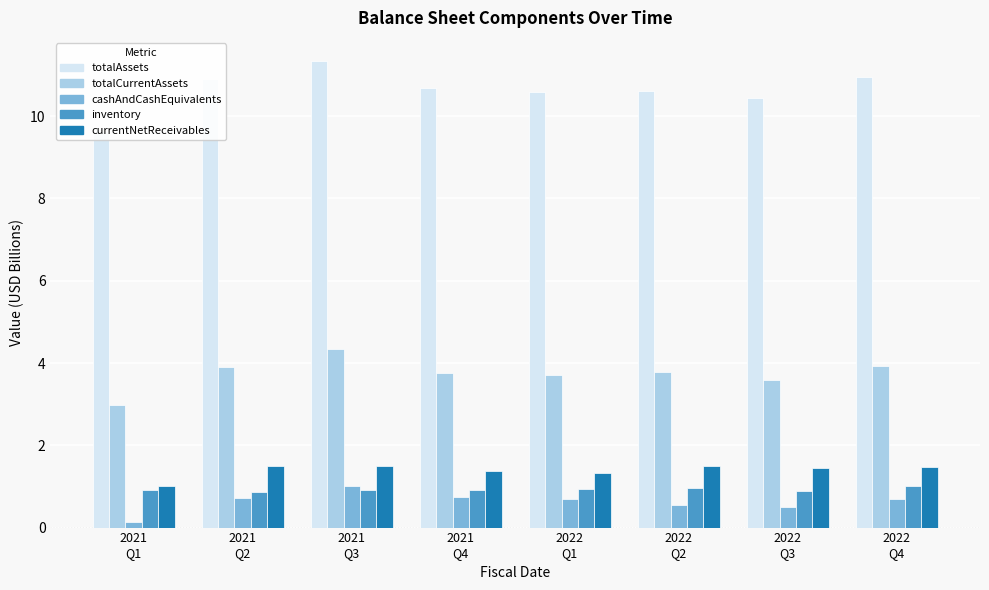

How many bars are there in total?

40